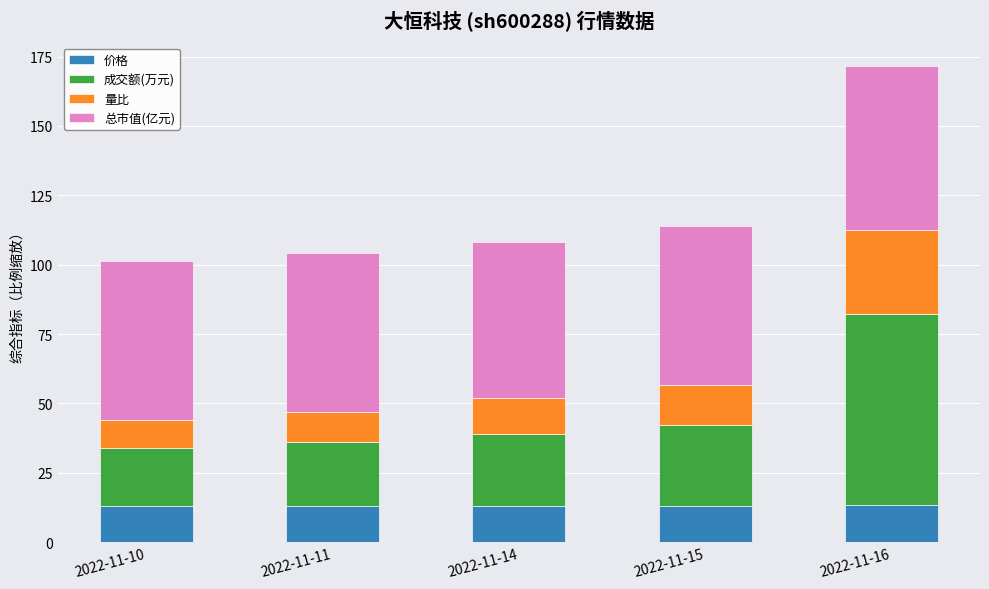

What is the lowest value of the 价格 series?

12.9